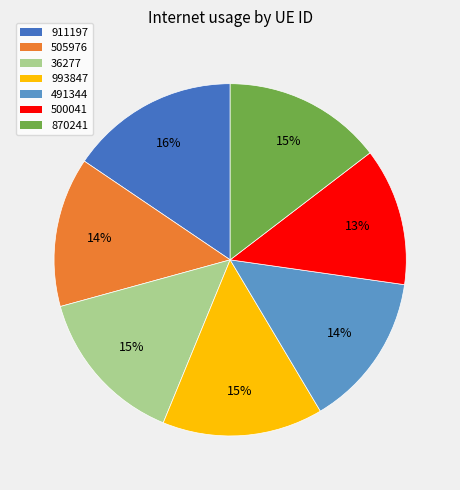

True or false: 505976 accounts for 5% of the total.

False